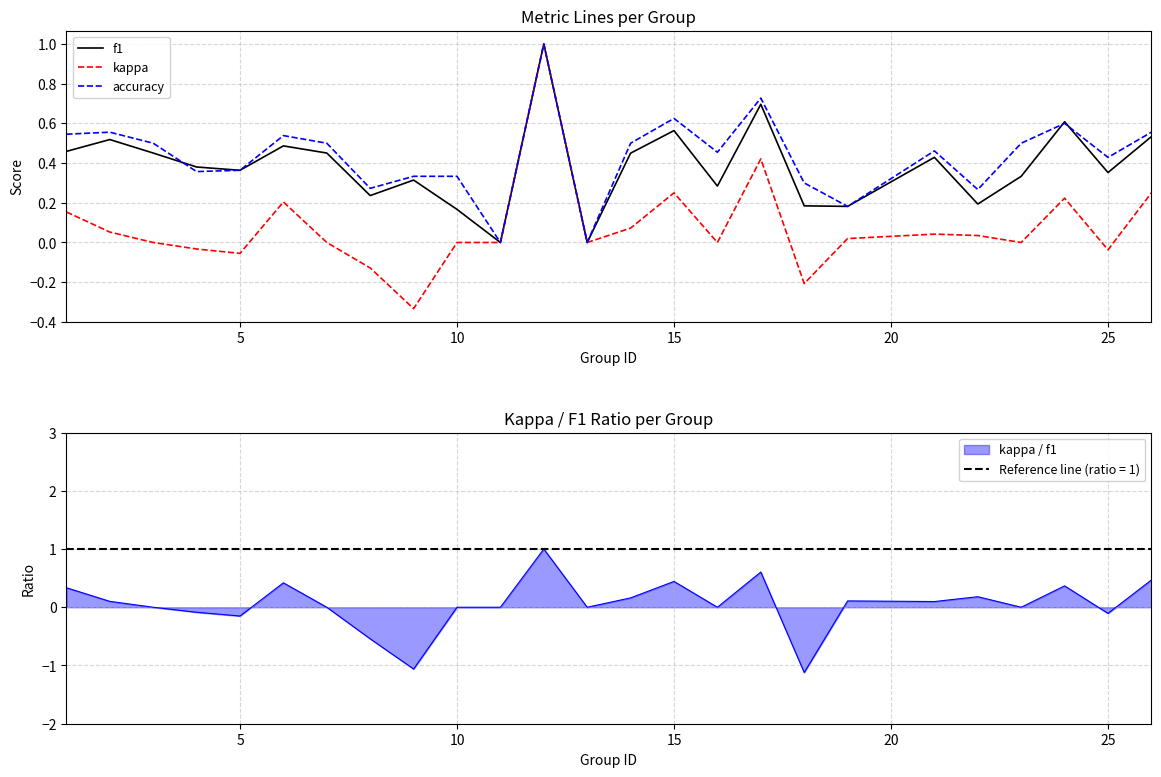

What is the lowest value of the kappa / f1 series?

-1.1